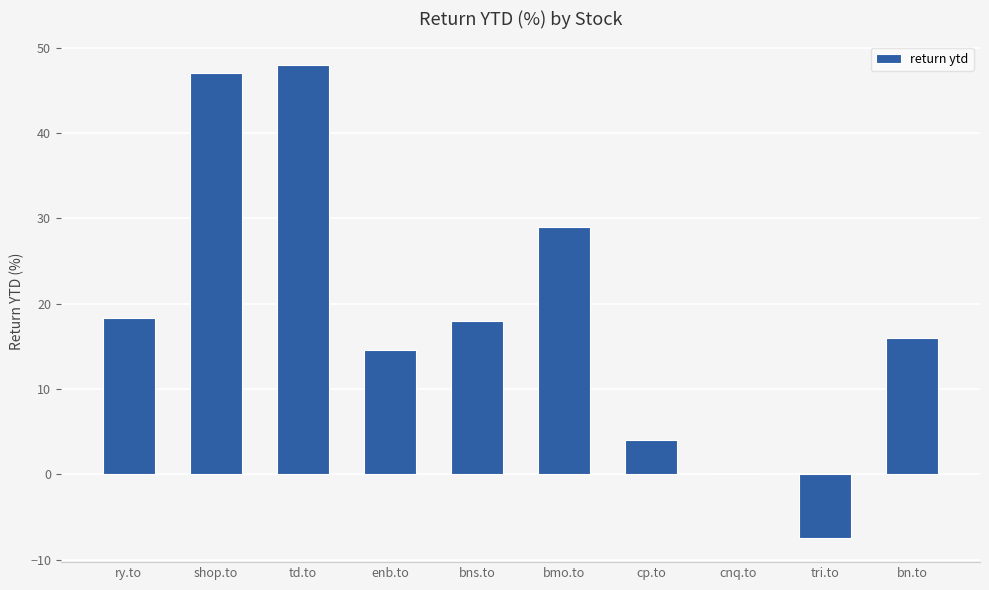

The chart shows a value of 4.4 at enb.to. True or false?

False